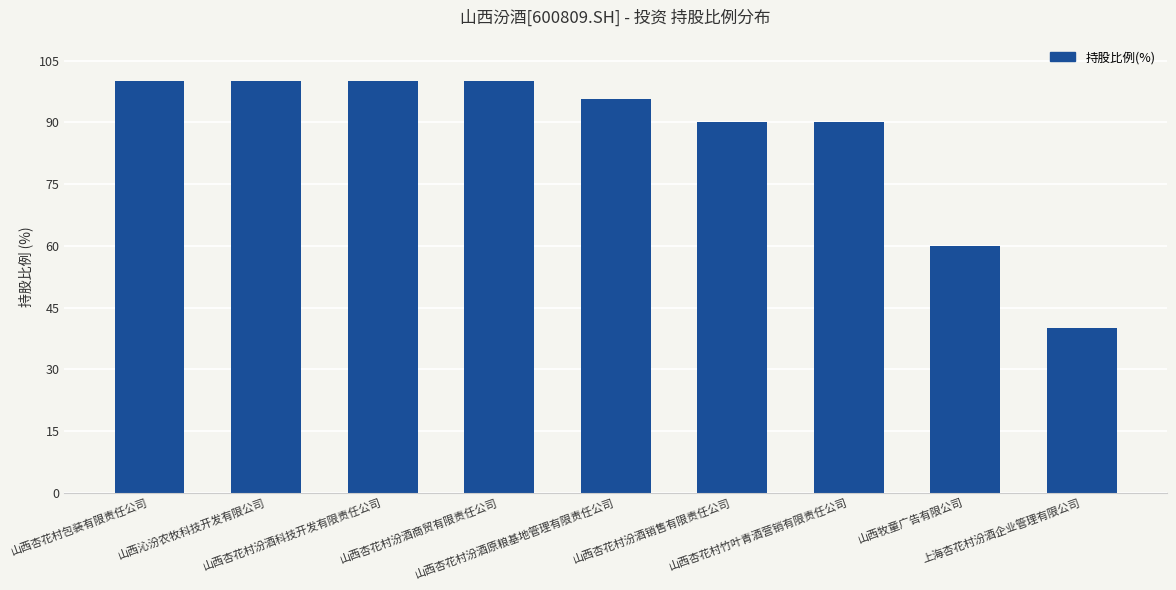

Are the bars grouped side by side (vs. stacked)?

No